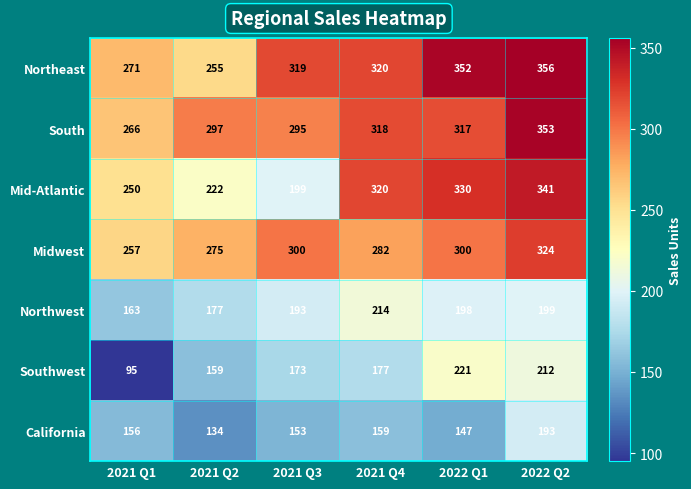

What is the average value of the Mid-Atlantic series?

277